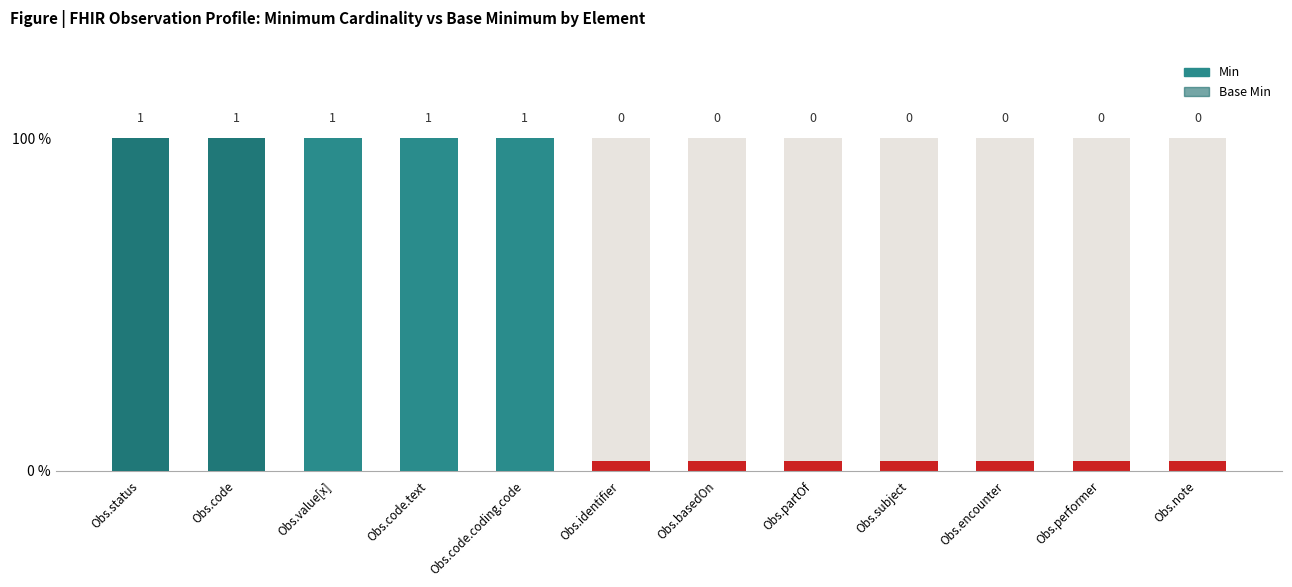

What is the difference between the maximum and minimum values in the Min series?

1